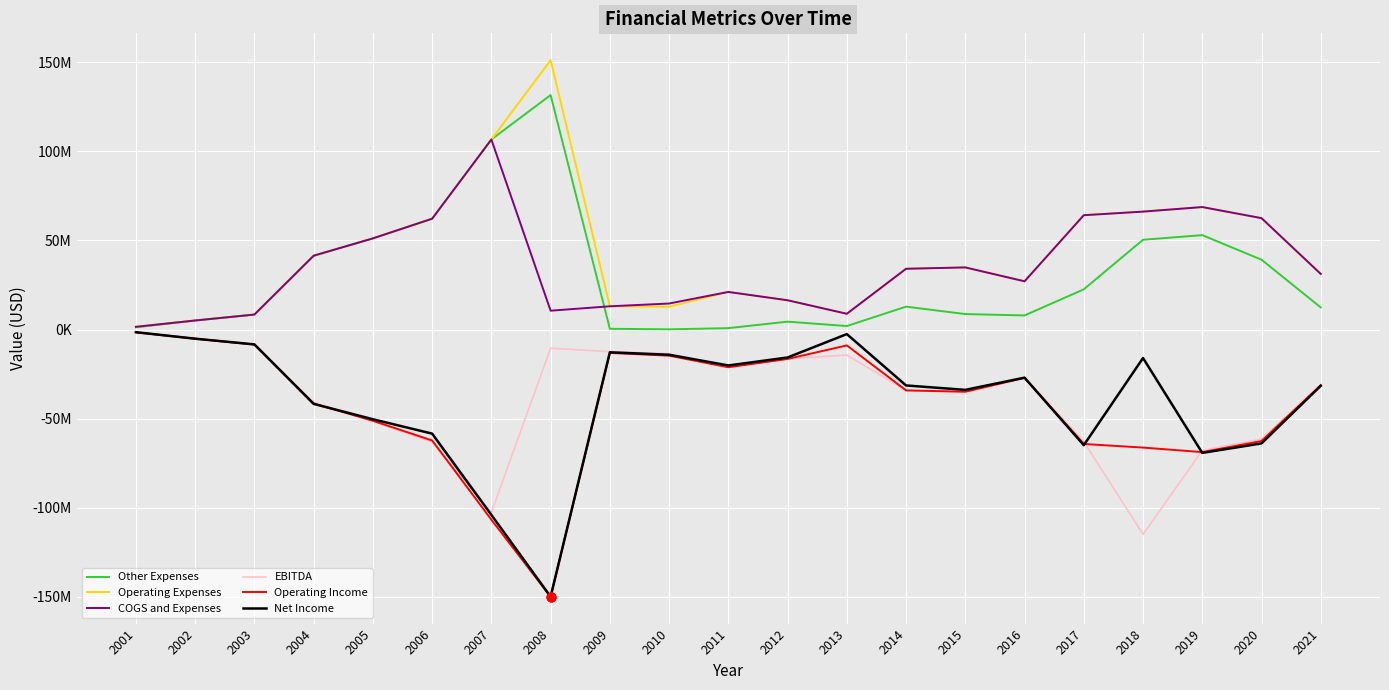

At which category is the sum across all series the highest?

2007